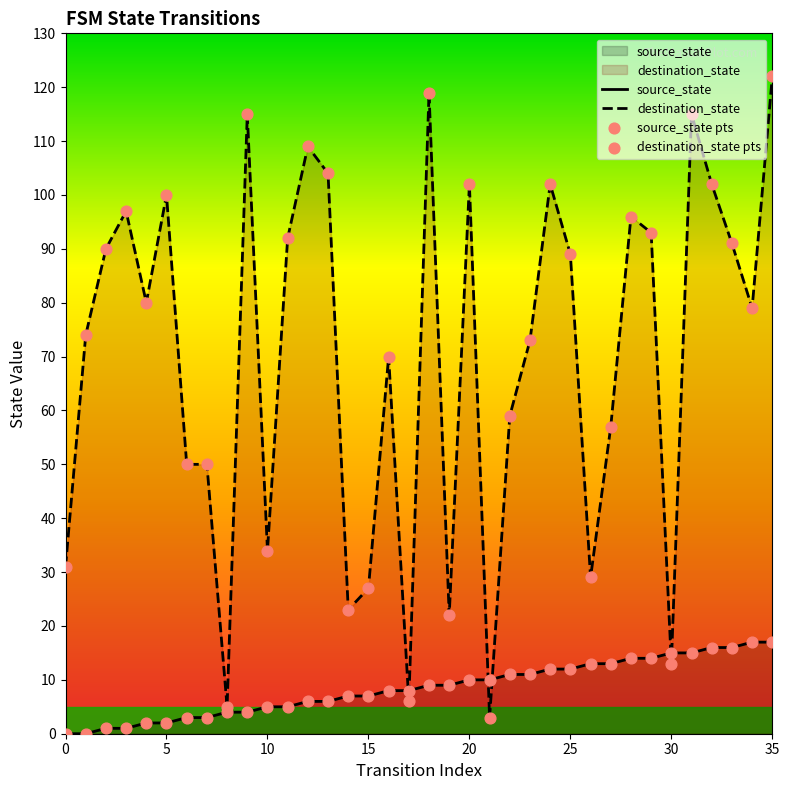

At how many categories does at least one series exceed 53?

24